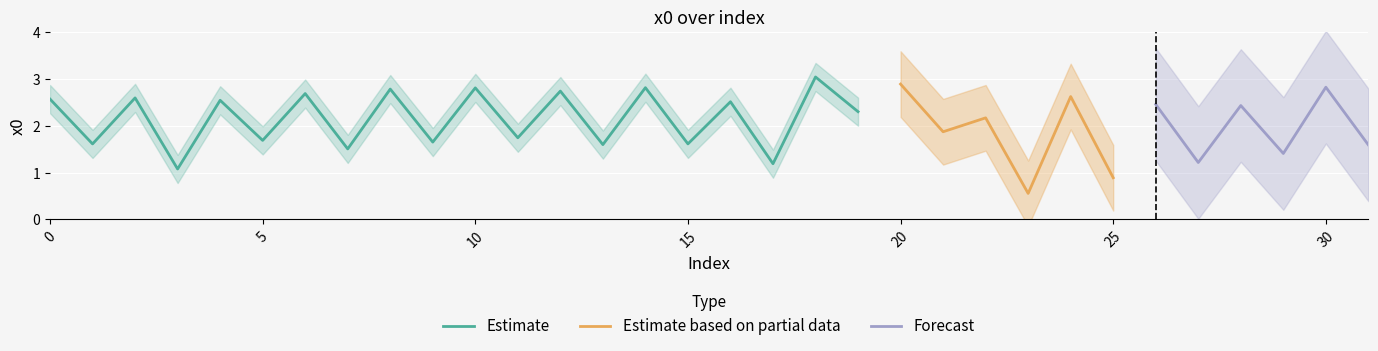

The value of Estimate at 15 is 0.8. True or false?

False